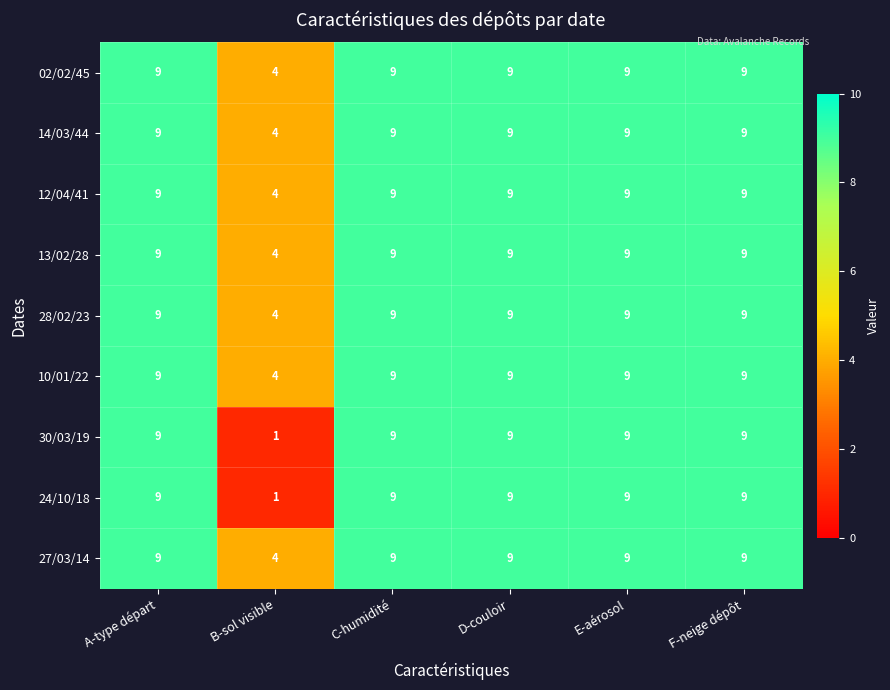

What is the total value across all series at C-humidité?

81